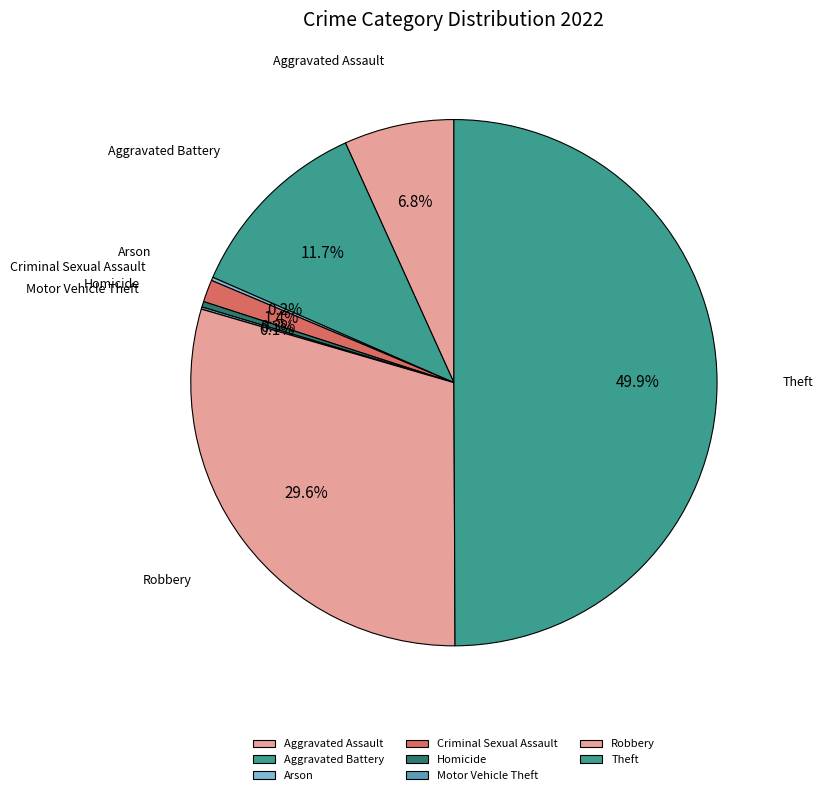

To the nearest percent, what is the difference between the largest and smallest slice percentages?

50%